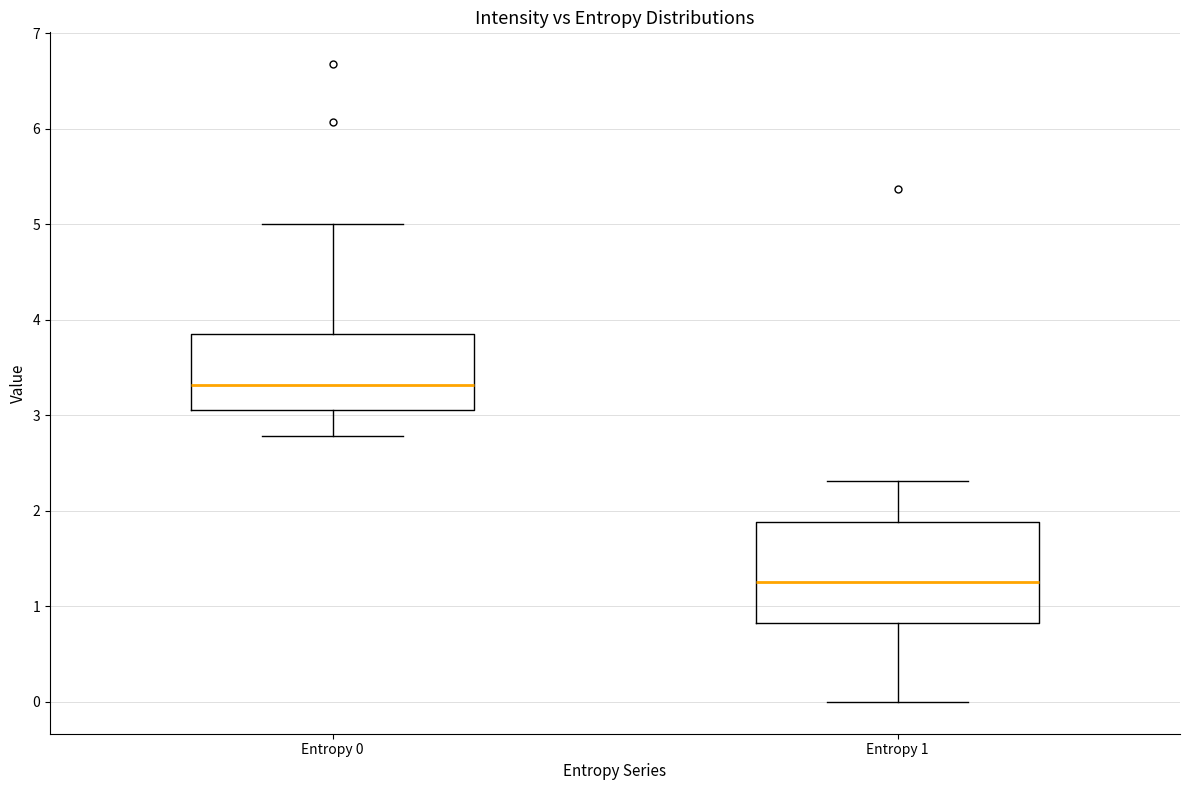

Reading left to right, transcribe this box plot: for each box, give where its median line is, the range the box spans, and where its two whiskers end, as read against the y-axis. The values are not printed on the chart, so give them approximately, as read against the axis.

Entropy 0: median 3.3, box 3.1 to 3.9, whiskers 2.8 to 5.0
Entropy 1: median 1.3, box 0.8 to 1.9, whiskers 0.0 to 2.3